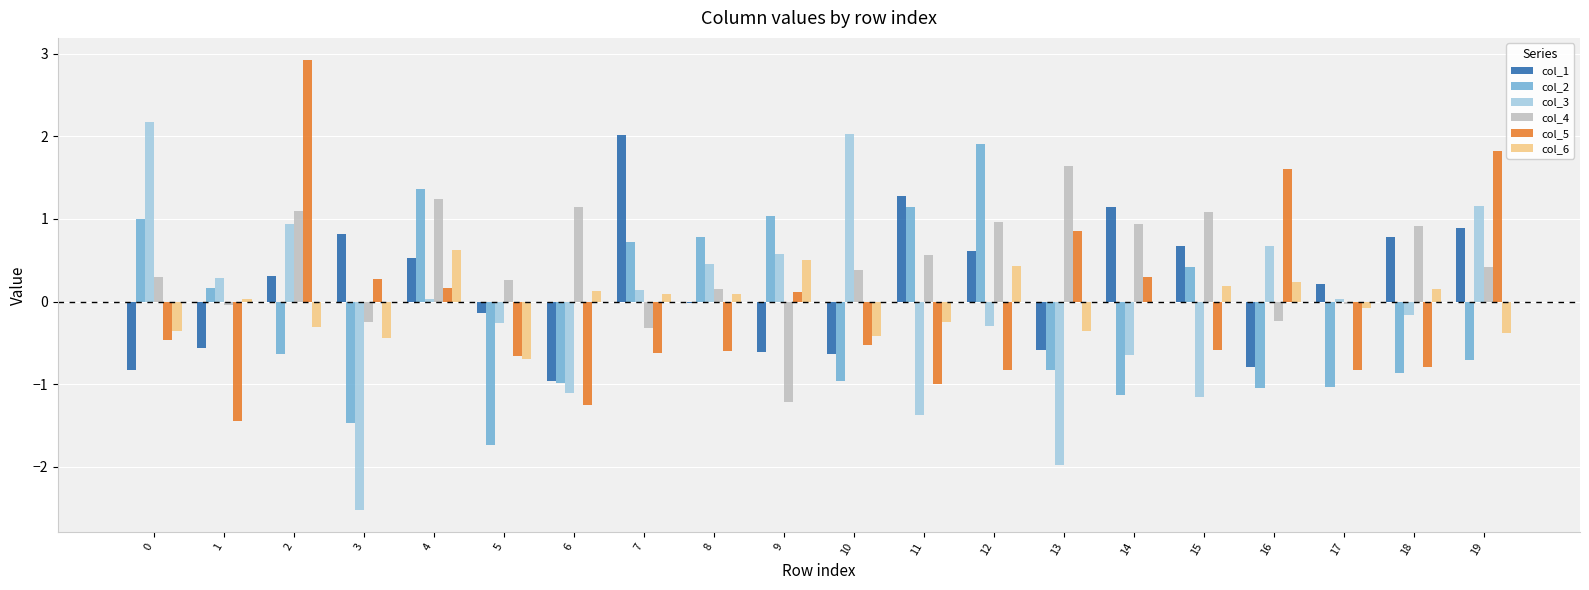

What is the highest value of the col_3 series?

2.2